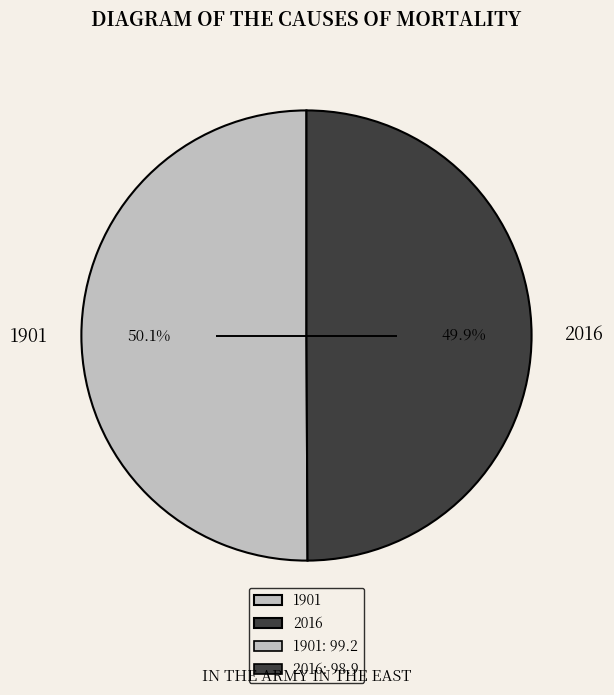

What is the ratio of the value at 1901 to the value at 2016?

1.0